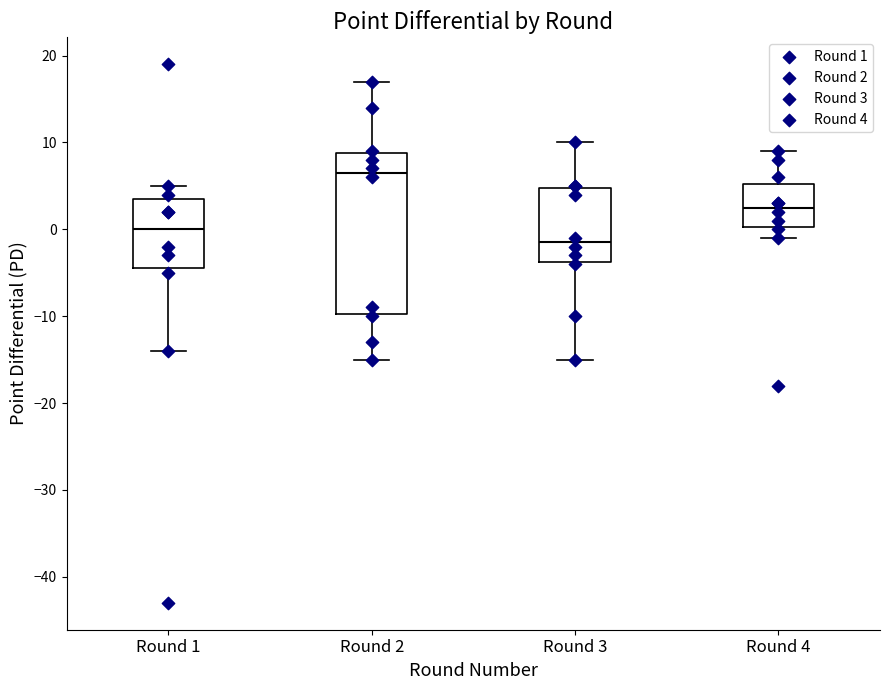

Which box's median line is the lowest?

Round 3